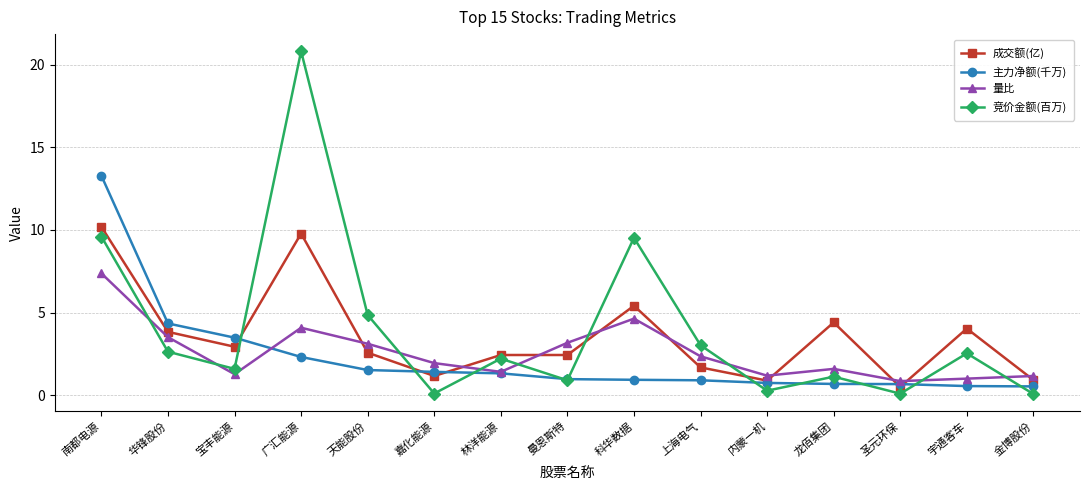

Where do 量比 and 竞价金额(百万) first cross each other?

南都电源 and 华锋股份